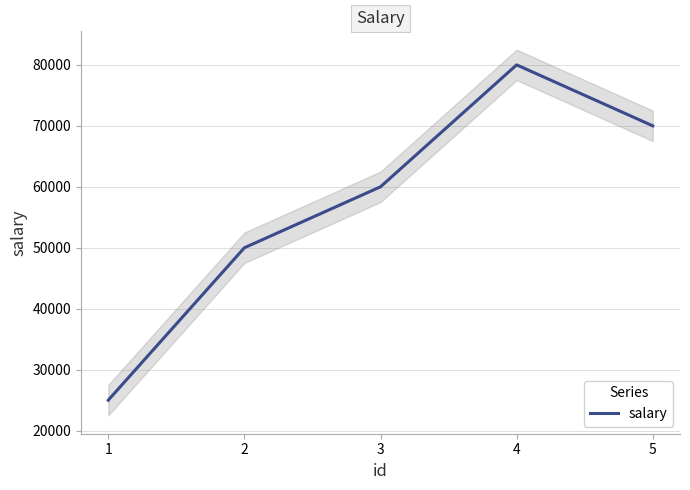

What is the sum of all values?

285000